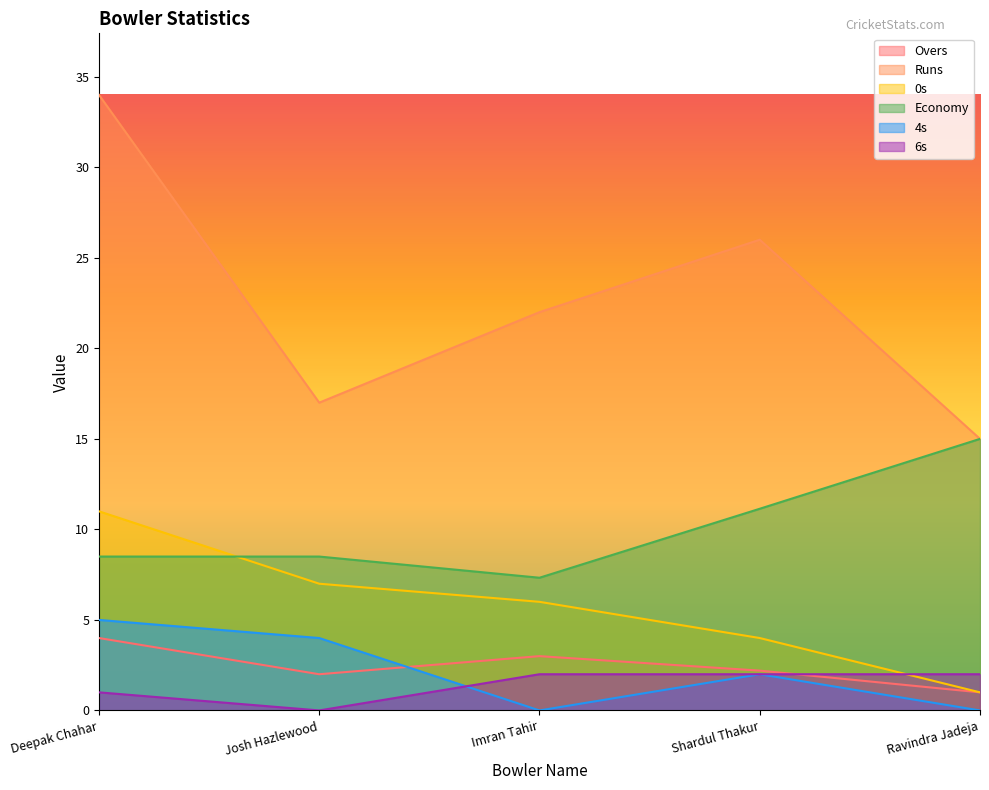

True or false: Economy and Overs cross at least once.

False